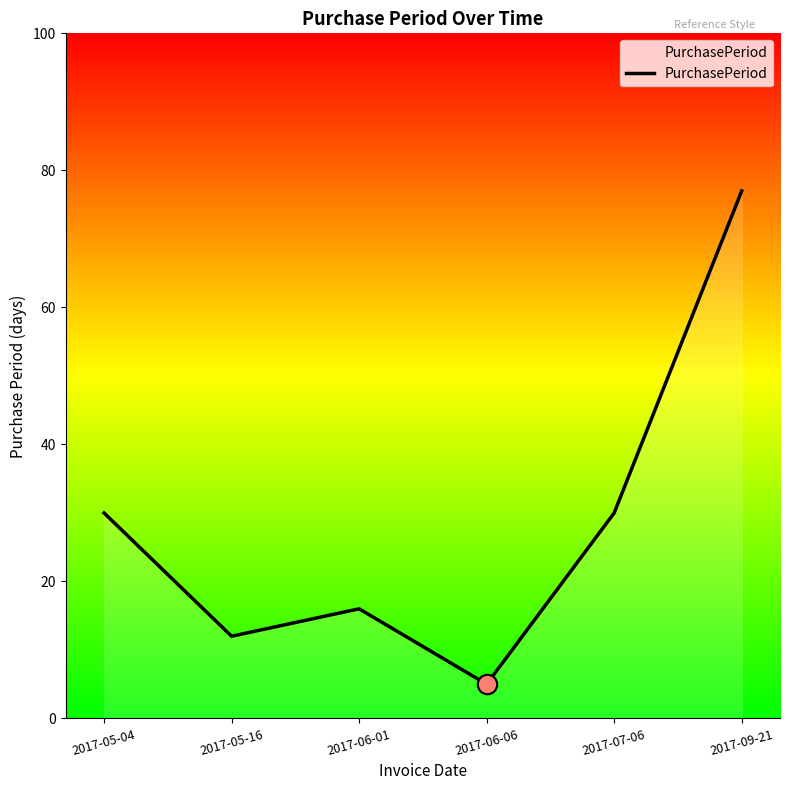

What is the sum of the values at 2017-05-16 and 2017-06-01?

28